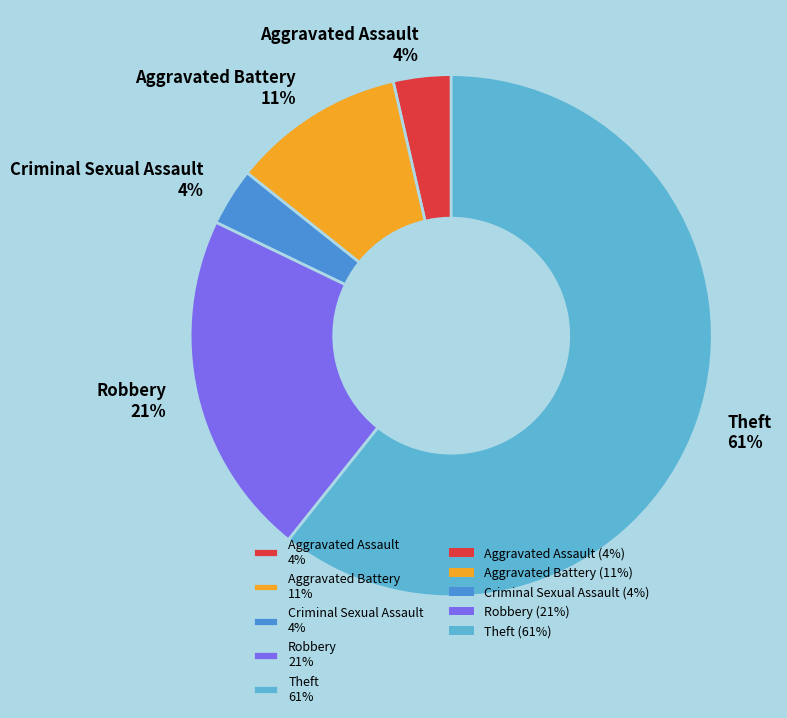

To the nearest percent, what is the combined percentage of Aggravated Battery 11% and Robbery 21%?

32%